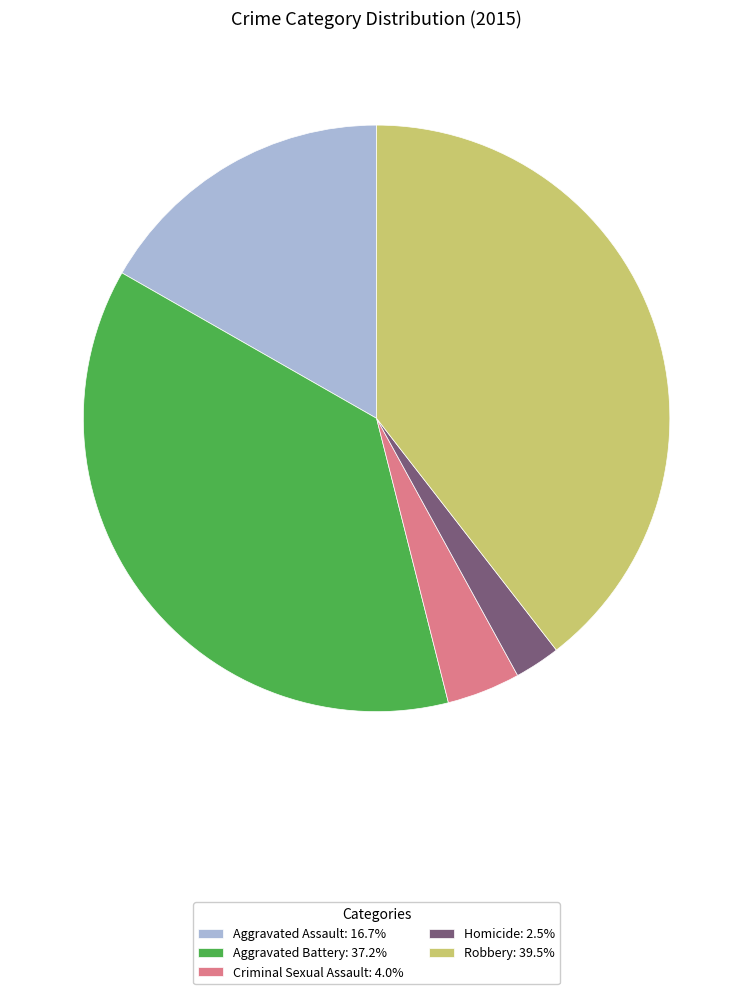

Is it true that Homicide is 3% of the pie?

True